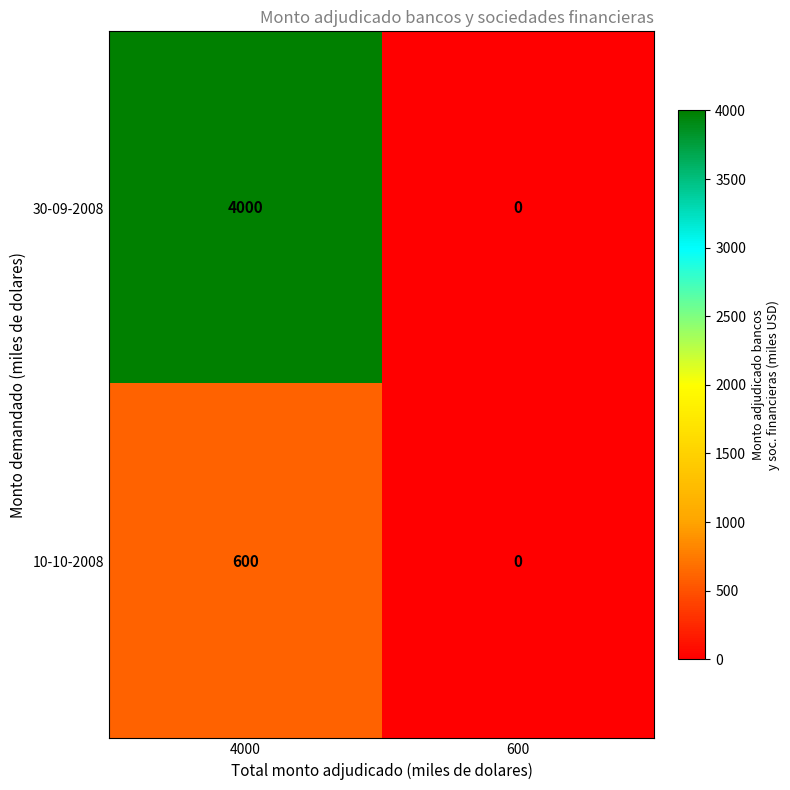

What is the average value of the 10-10-2008 series?

300